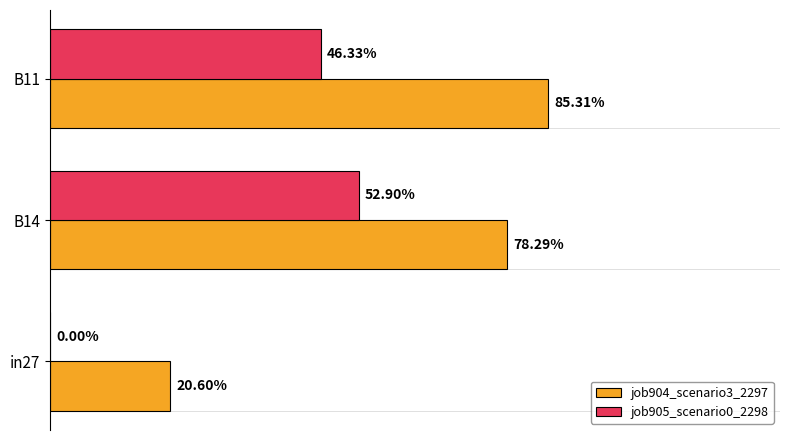

What are all the series names shown in the legend?

job904_scenario3_2297, job905_scenario0_2298